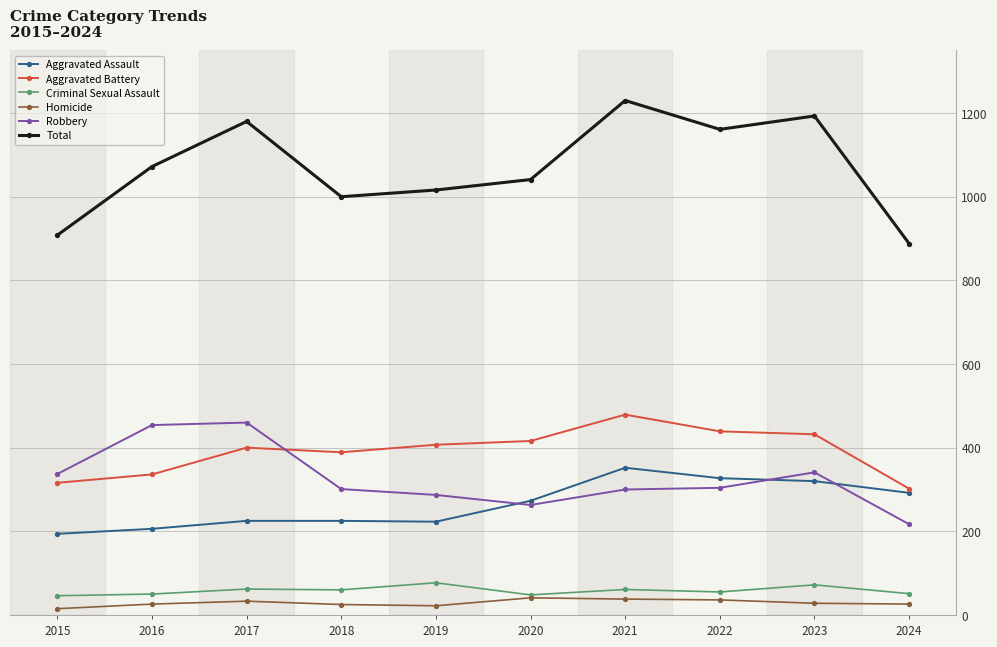

Is it true that Homicide equals 28 at 2023?

True